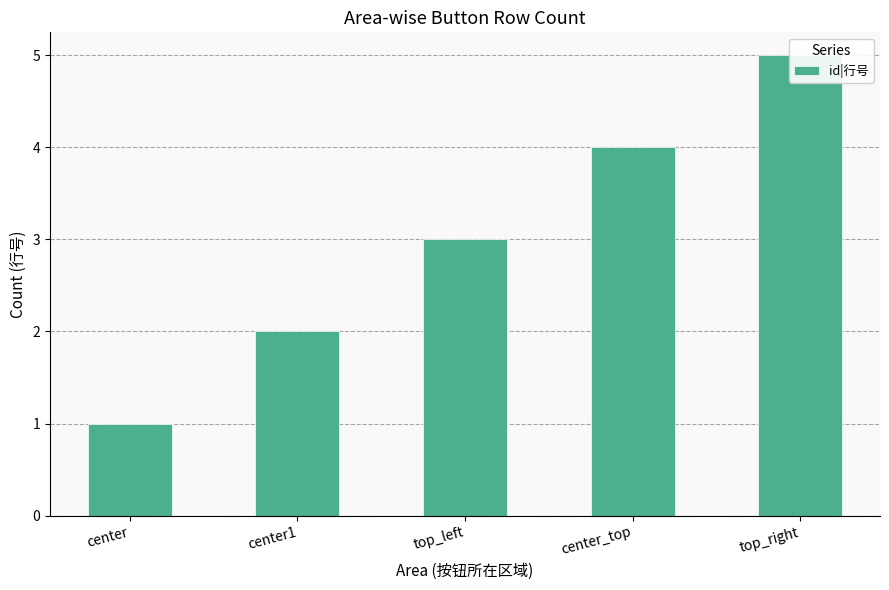

At which category does the chart reach its peak across all series?

top_right